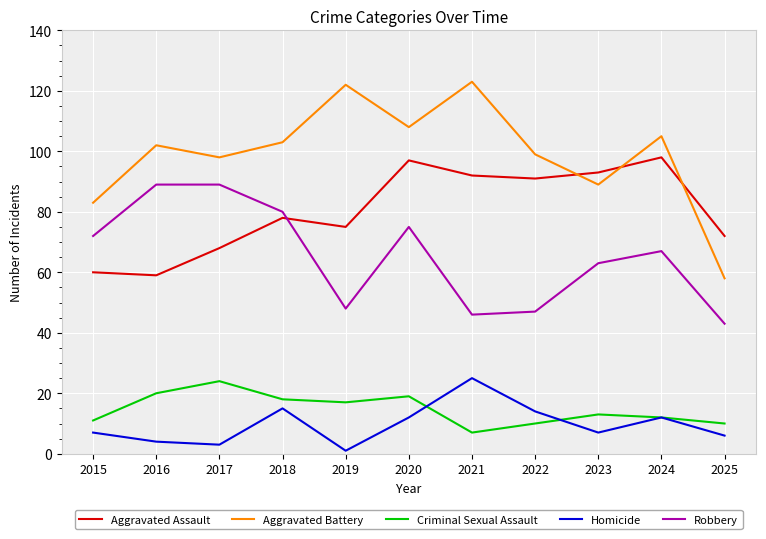

Reading right to left, what are all the values shown in this chart?

Aggravated Assault: 2025=72	2024=98	2023=93	2022=91	2021=92	2020=97	2019=75	2018=78	2017=68	2016=59	2015=60
Aggravated Battery: 2025=58	2024=105	2023=89	2022=99	2021=123	2020=108	2019=122	2018=103	2017=98	2016=102	2015=83
Criminal Sexual Assault: 2025=10	2024=12	2023=13	2022=10	2021=7	2020=19	2019=17	2018=18	2017=24	2016=20	2015=11
Homicide: 2025=6	2024=12	2023=7	2022=14	2021=25	2020=12	2019=1	2018=15	2017=3	2016=4	2015=7
Robbery: 2025=43	2024=67	2023=63	2022=47	2021=46	2020=75	2019=48	2018=80	2017=89	2016=89	2015=72